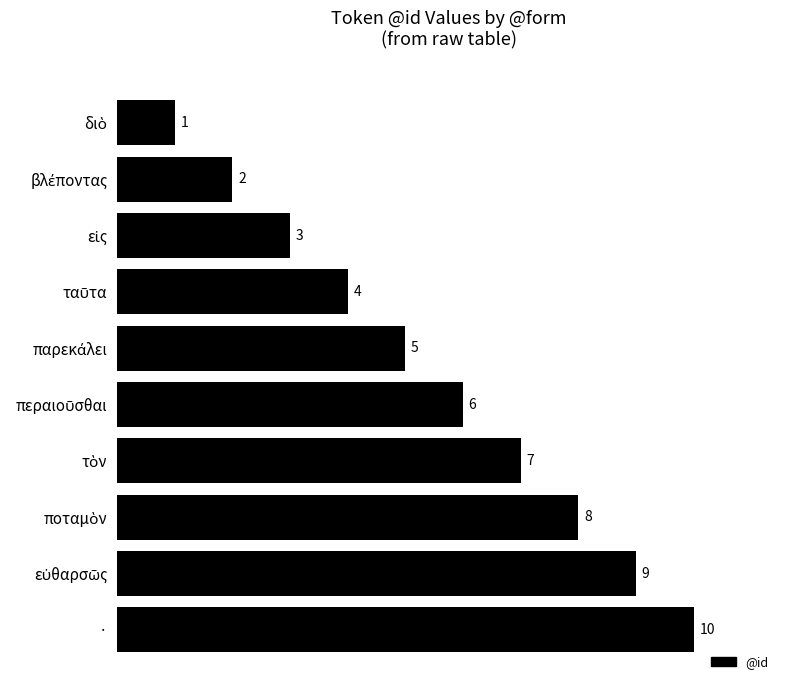

Count the values in the range 3 to 8.

6